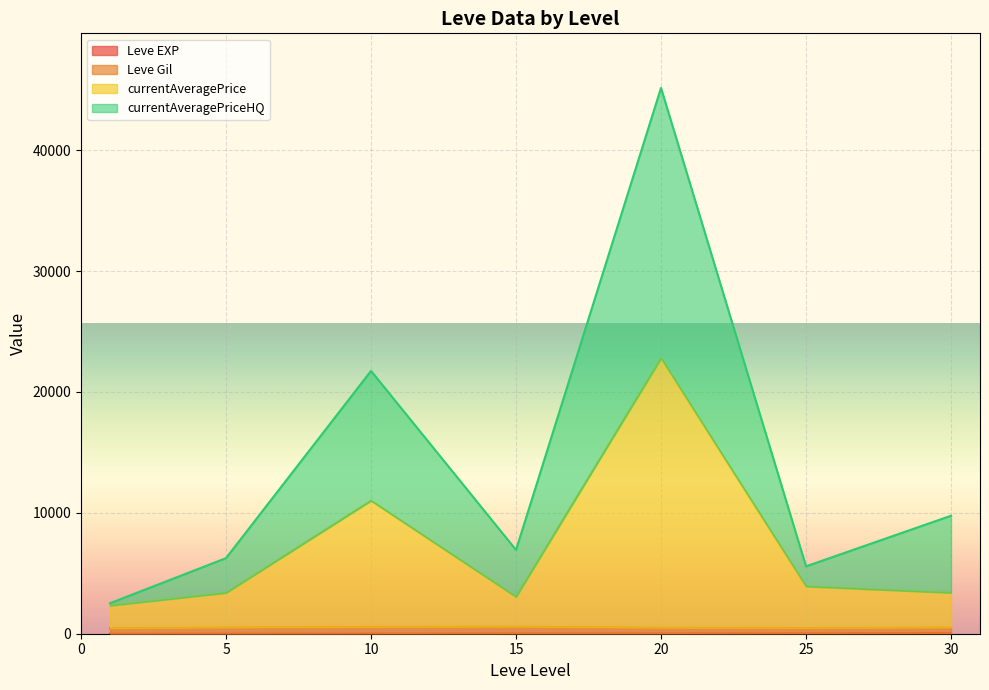

What is the difference between the maximum and minimum values in the Leve Gil series?

990